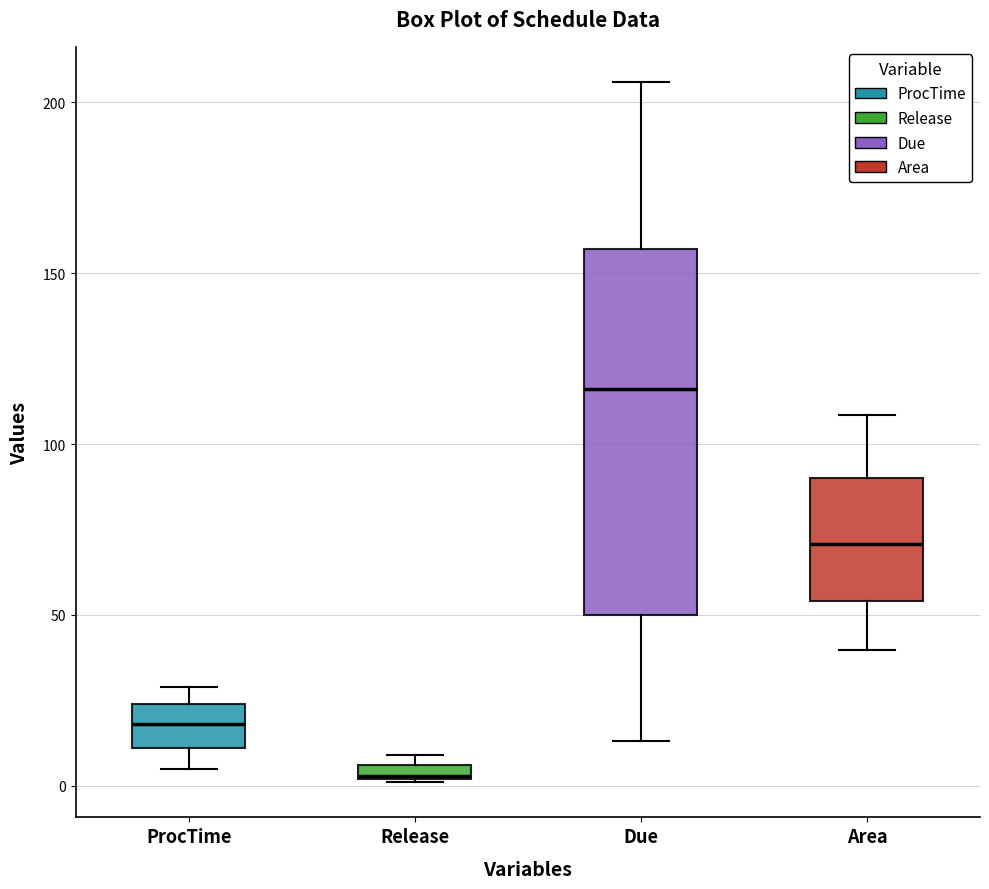

Where does the lower whisker of the box for ProcTime end on the y-axis? The values are not printed on the chart, so give them approximately, as read against the axis.

5